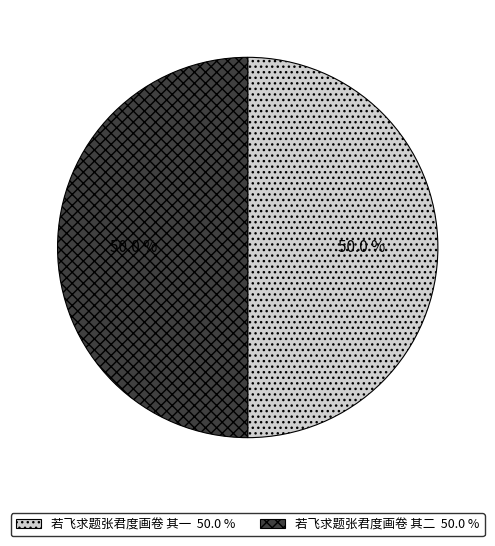

Is the sum of 若飞求题张君度画卷 其二 and 若飞求题张君度画卷 其一 greater than half?

Yes